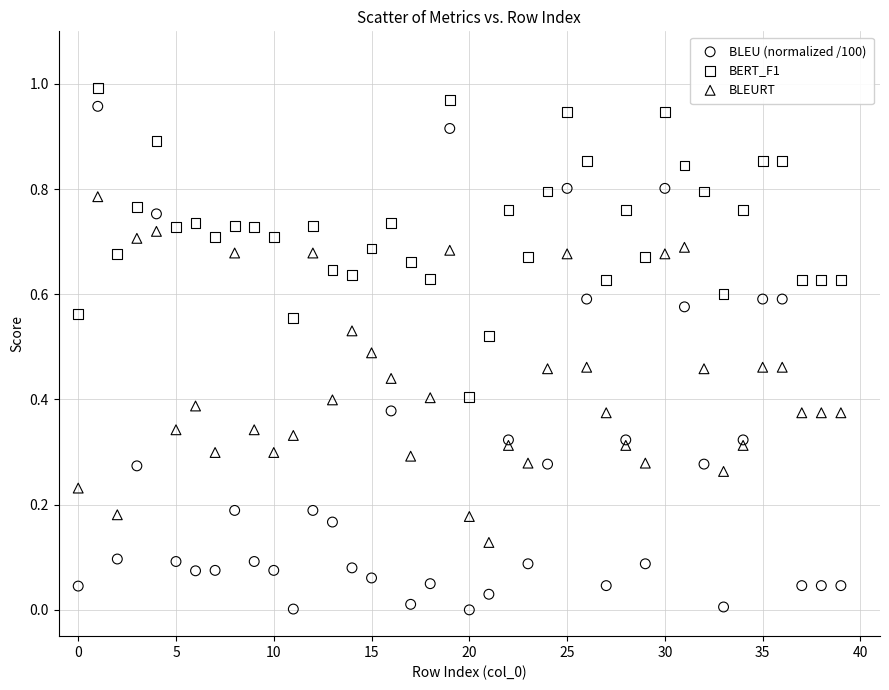

Which series reaches the maximum Y coordinate?

BERT_F1